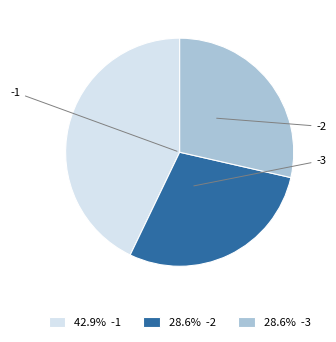

Does -2 account for over 50% of the chart?

No